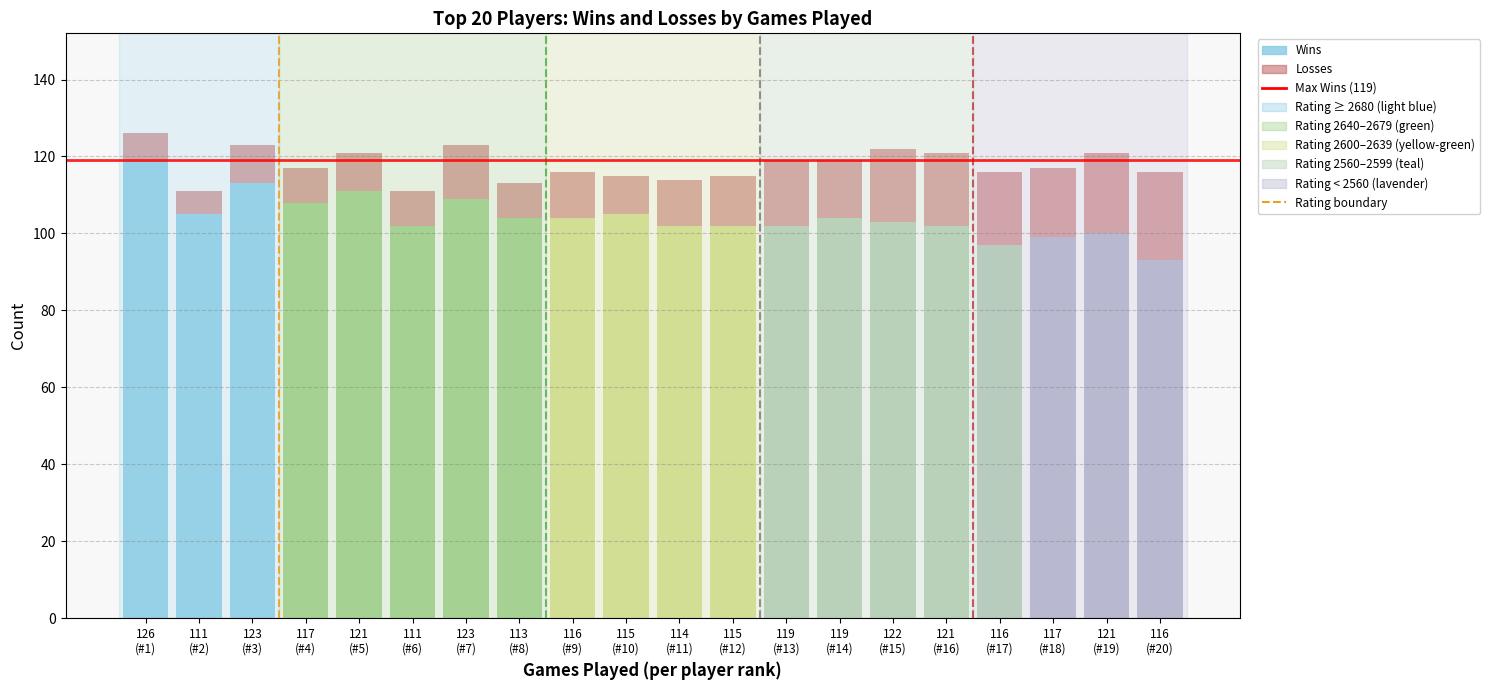

How many bars are there in each group?

2